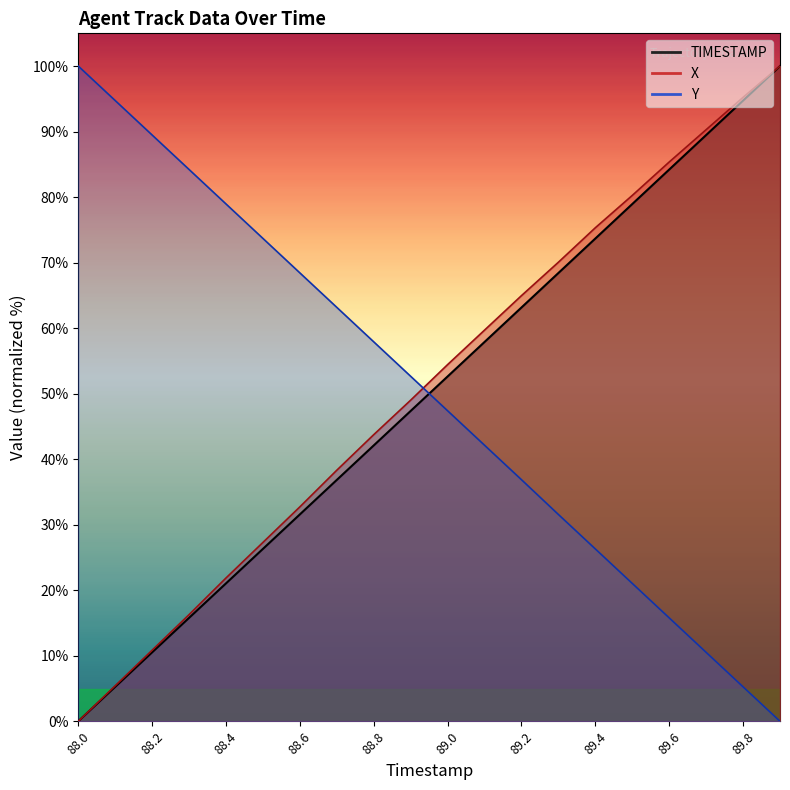

Is it true that X equals 75.3 at 89.4?

True